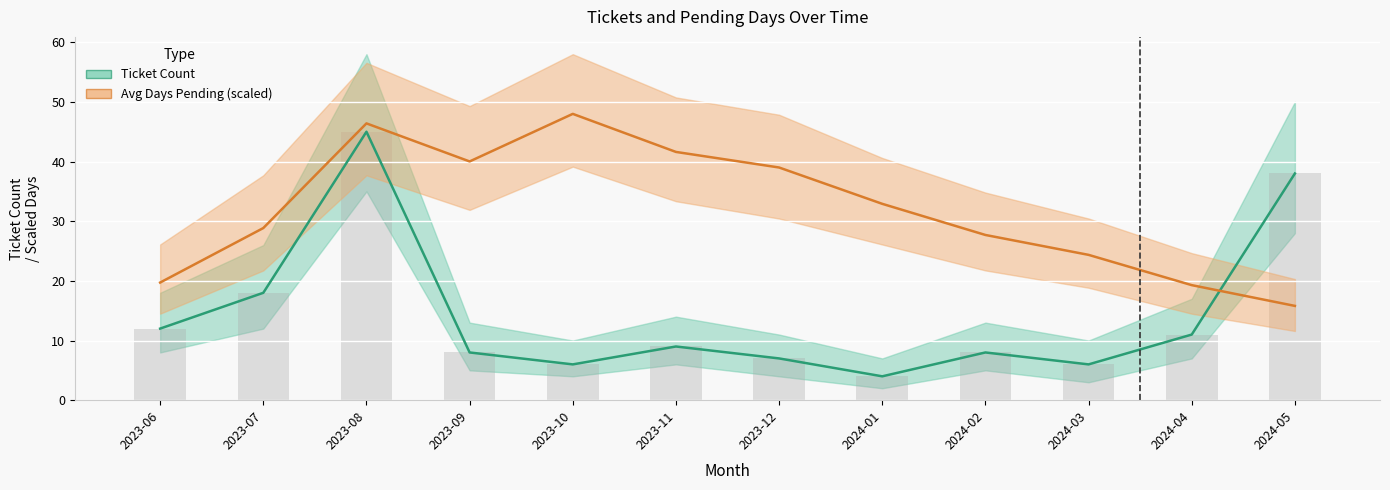

What is the value of the Ticket Count bar at the 3rd from the left?

45.0